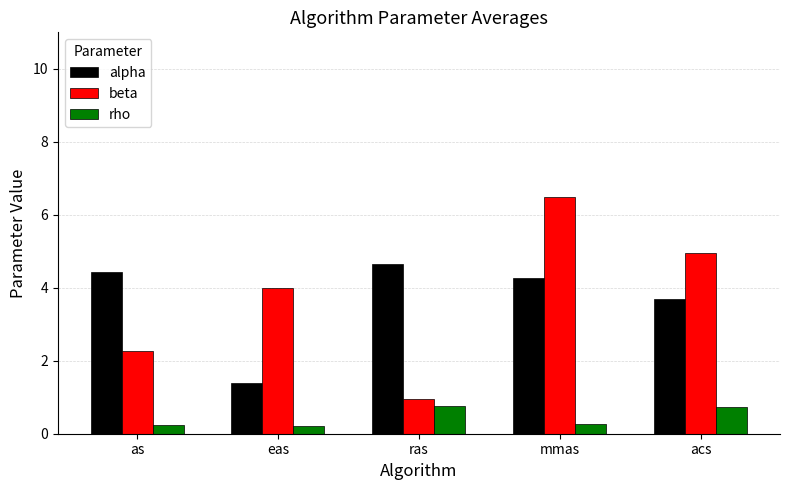

Where is alpha nearest to the value 3?

acs